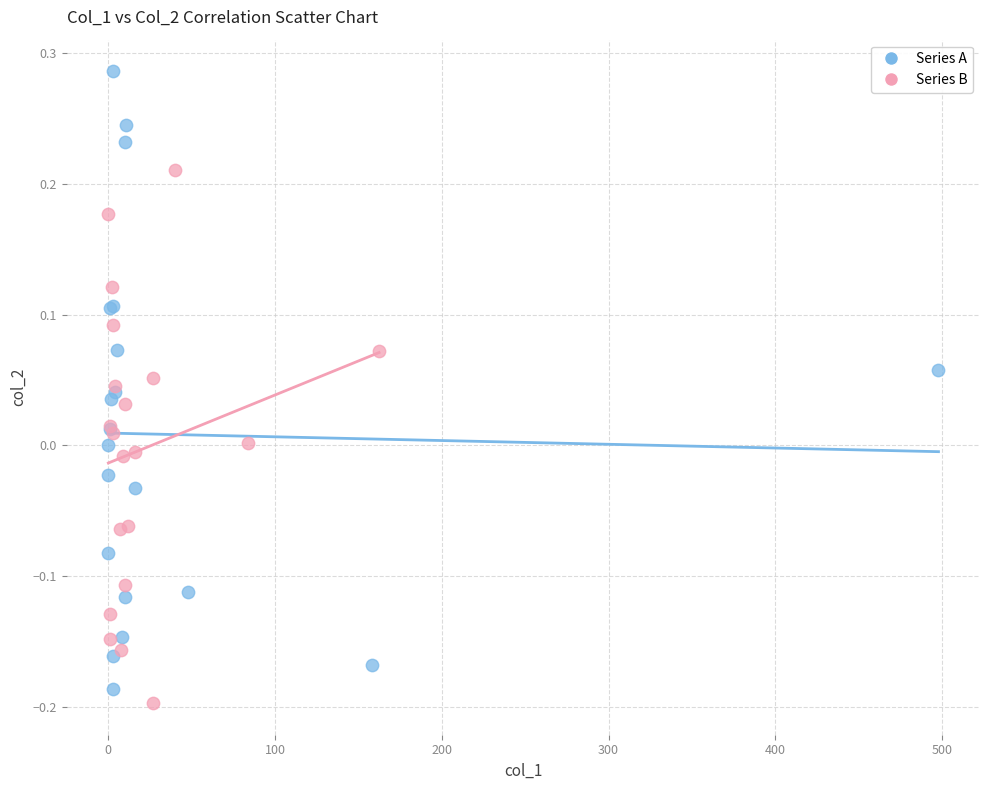

Which series has the largest Y range (max minus min)?

Series A